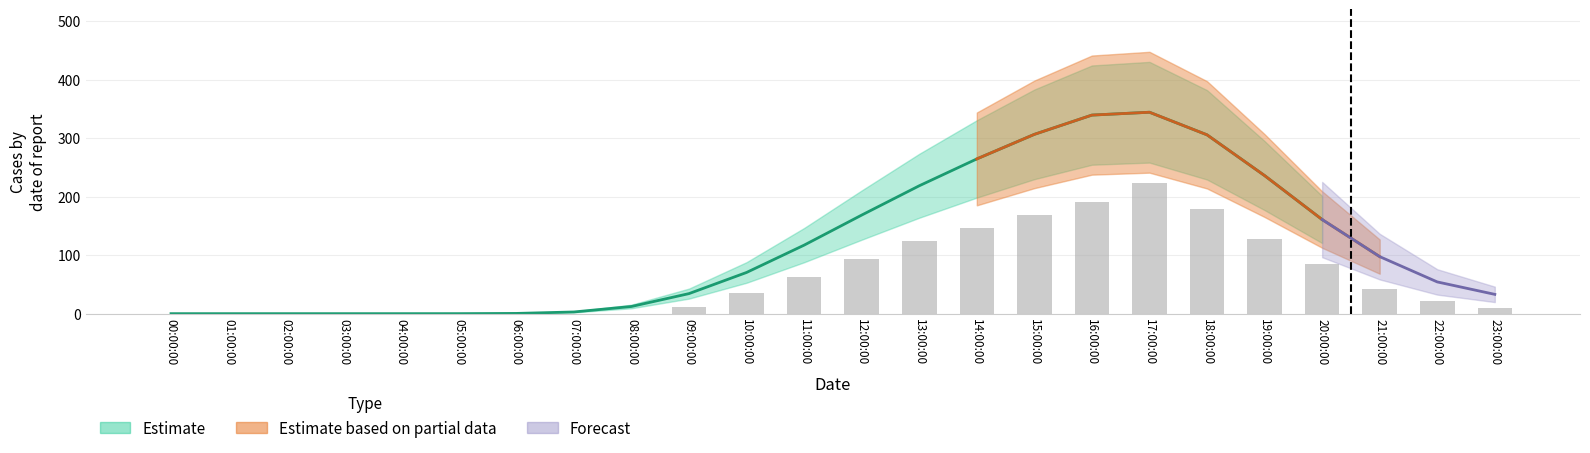

At which label does Combined first exceed 63?

11:00:00